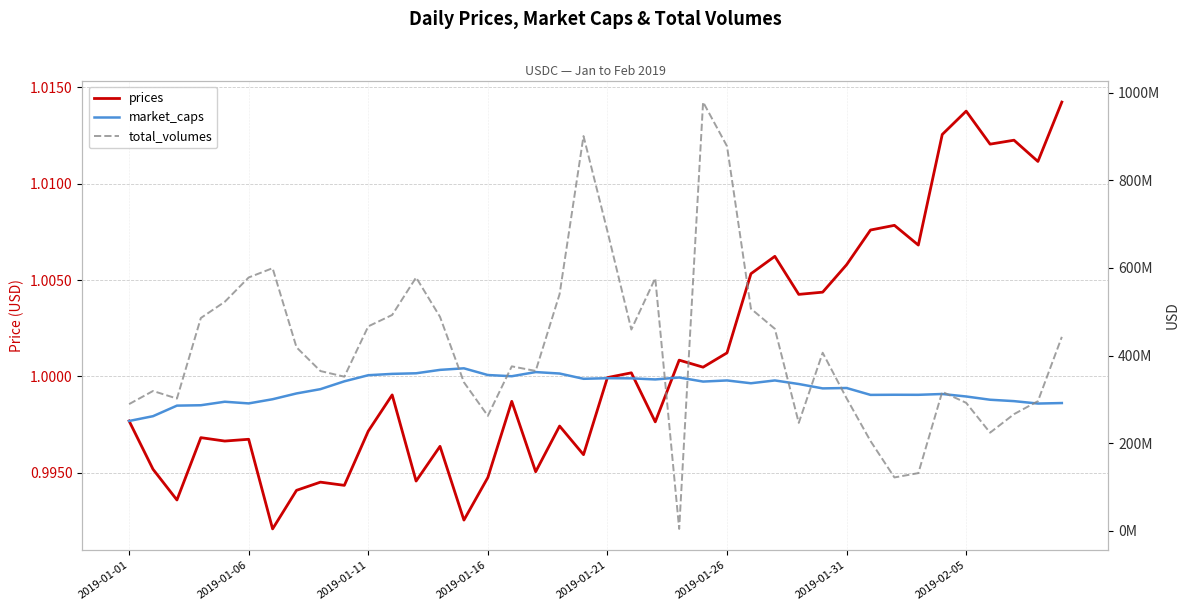

At how many categories does at least one series exceed 174972773?

40